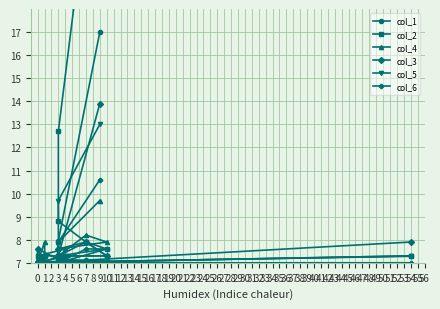

How many times do col_1 and col_2 cross each other?

4